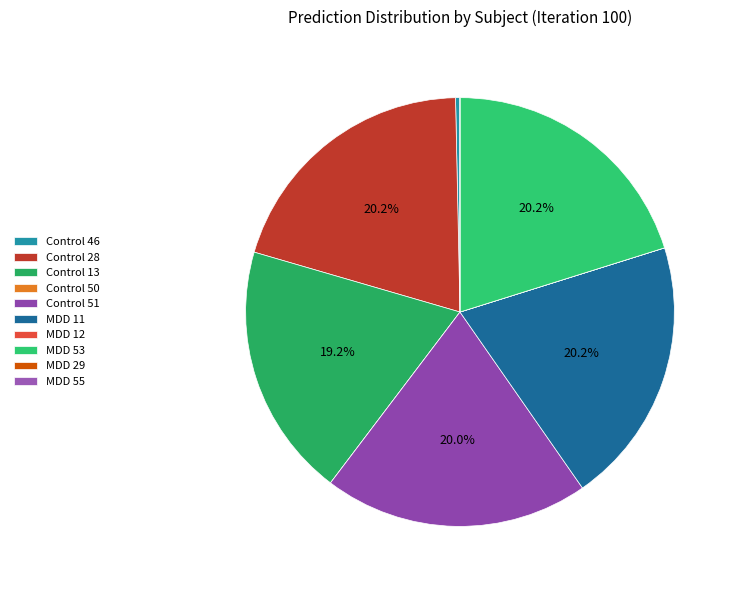

How much of the chart is everything except MDD 29?

100.0%